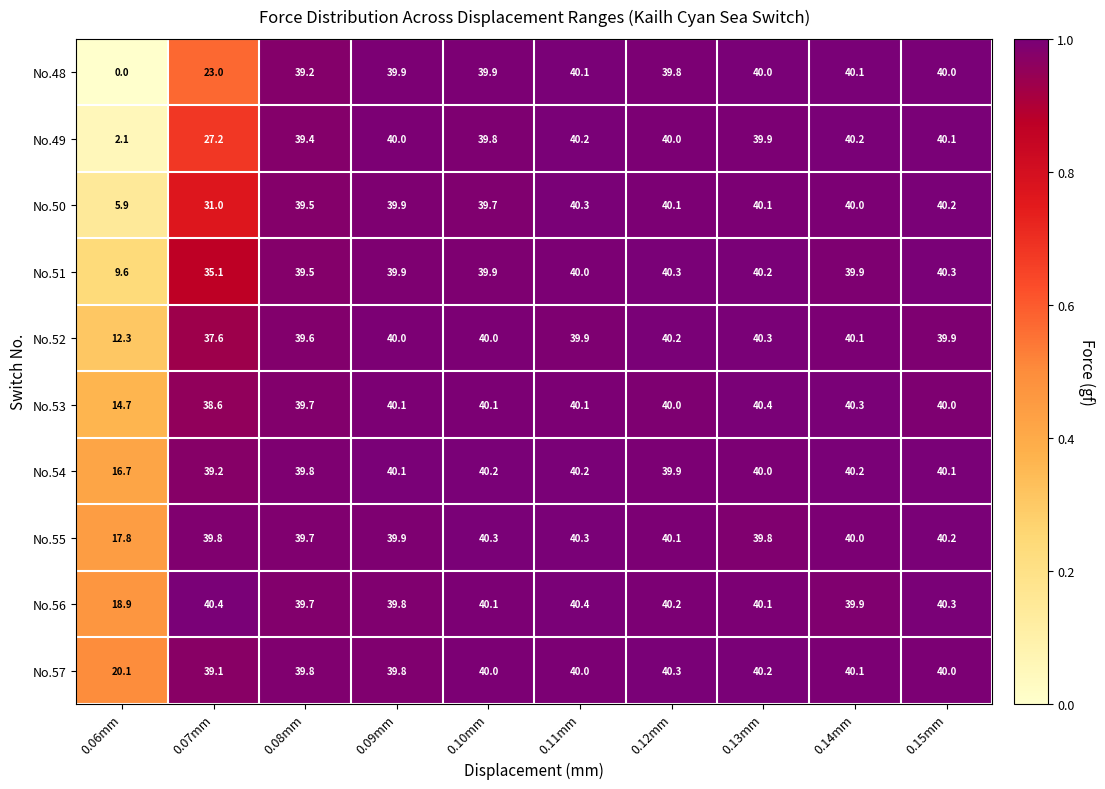

Rank the series at 0.06mm from lowest to highest value.

No.48, No.49, No.50, No.51, No.52, No.53, No.54, No.55, No.56, No.57